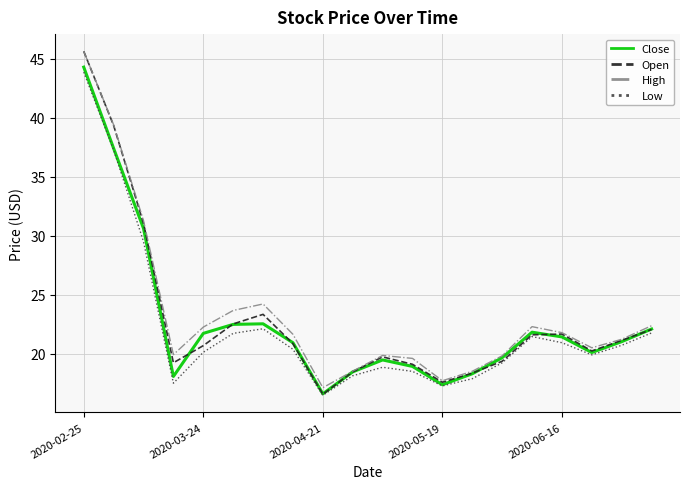

Is this an area chart (filled region under the line)?

No